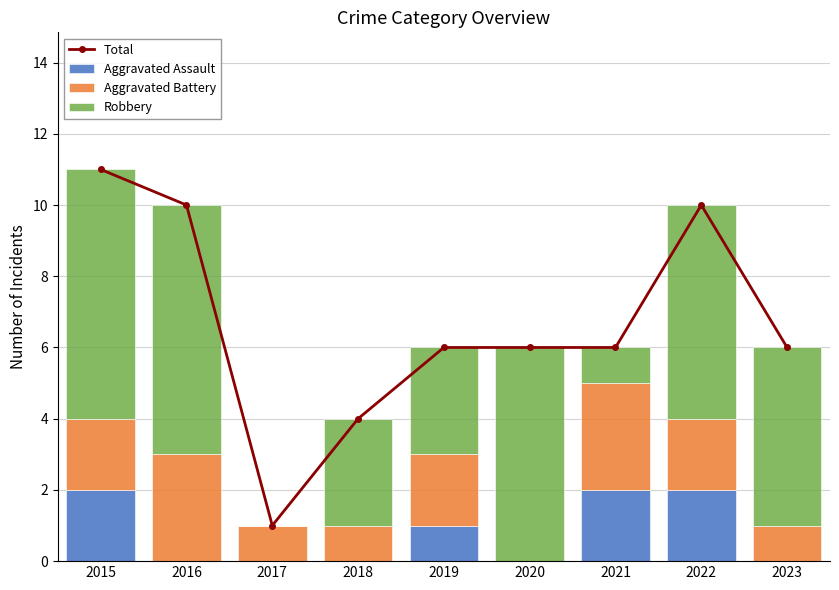

True or false: Total has a value of 11 at 2015.

True